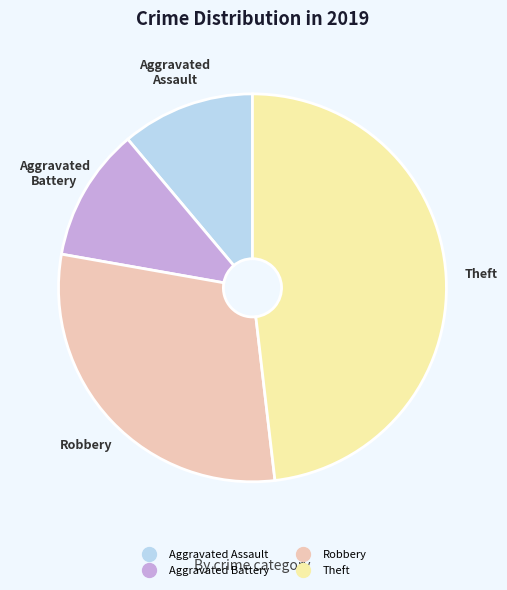

Approximately how many times larger is the value at Theft compared to Aggravated Battery?

4.3